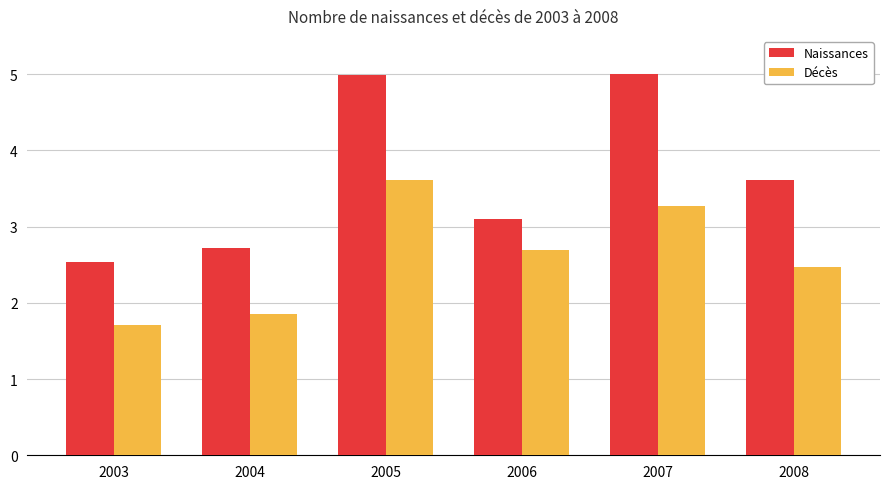

What is the difference between the maximum and minimum values in the Décès series?

1.9